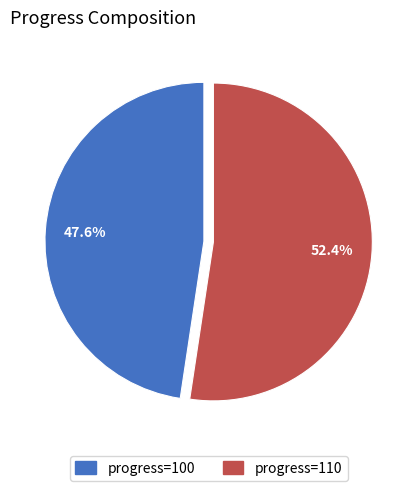

Is there a majority slice in this chart?

Yes